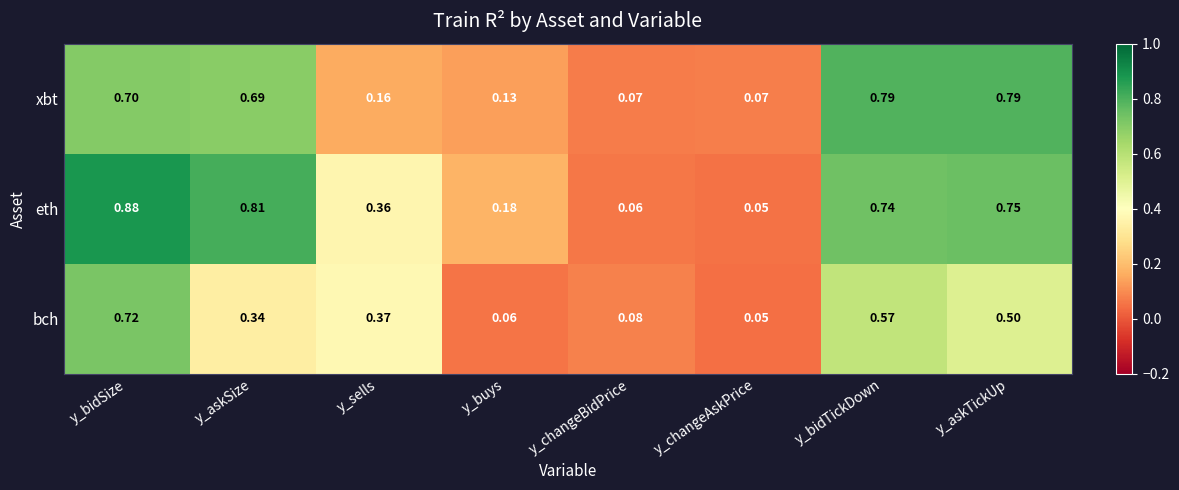

Which series has the largest total across all categories?

eth